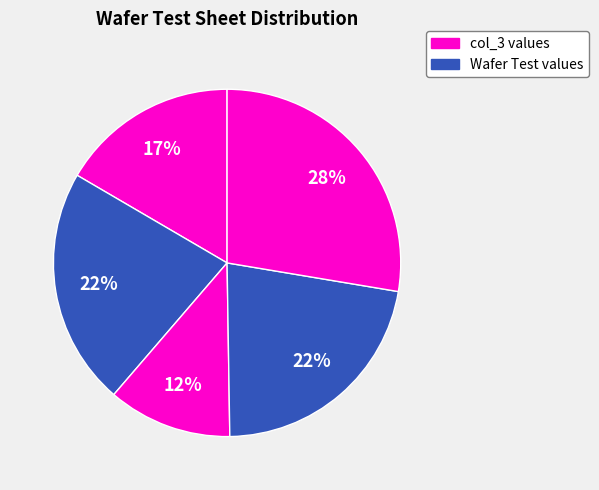

How many segments does this pie chart have?

5